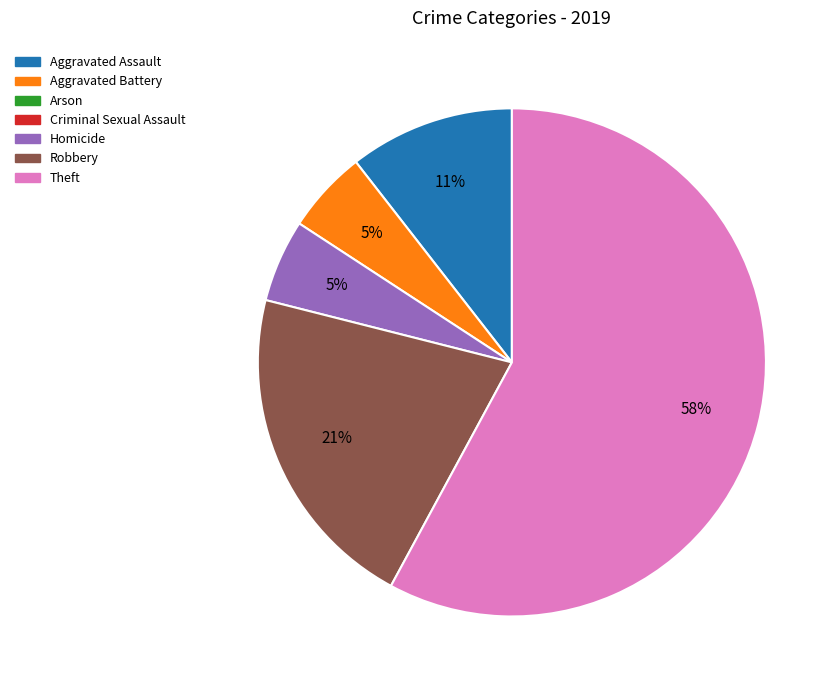

Count the number of slices in the pie.

5